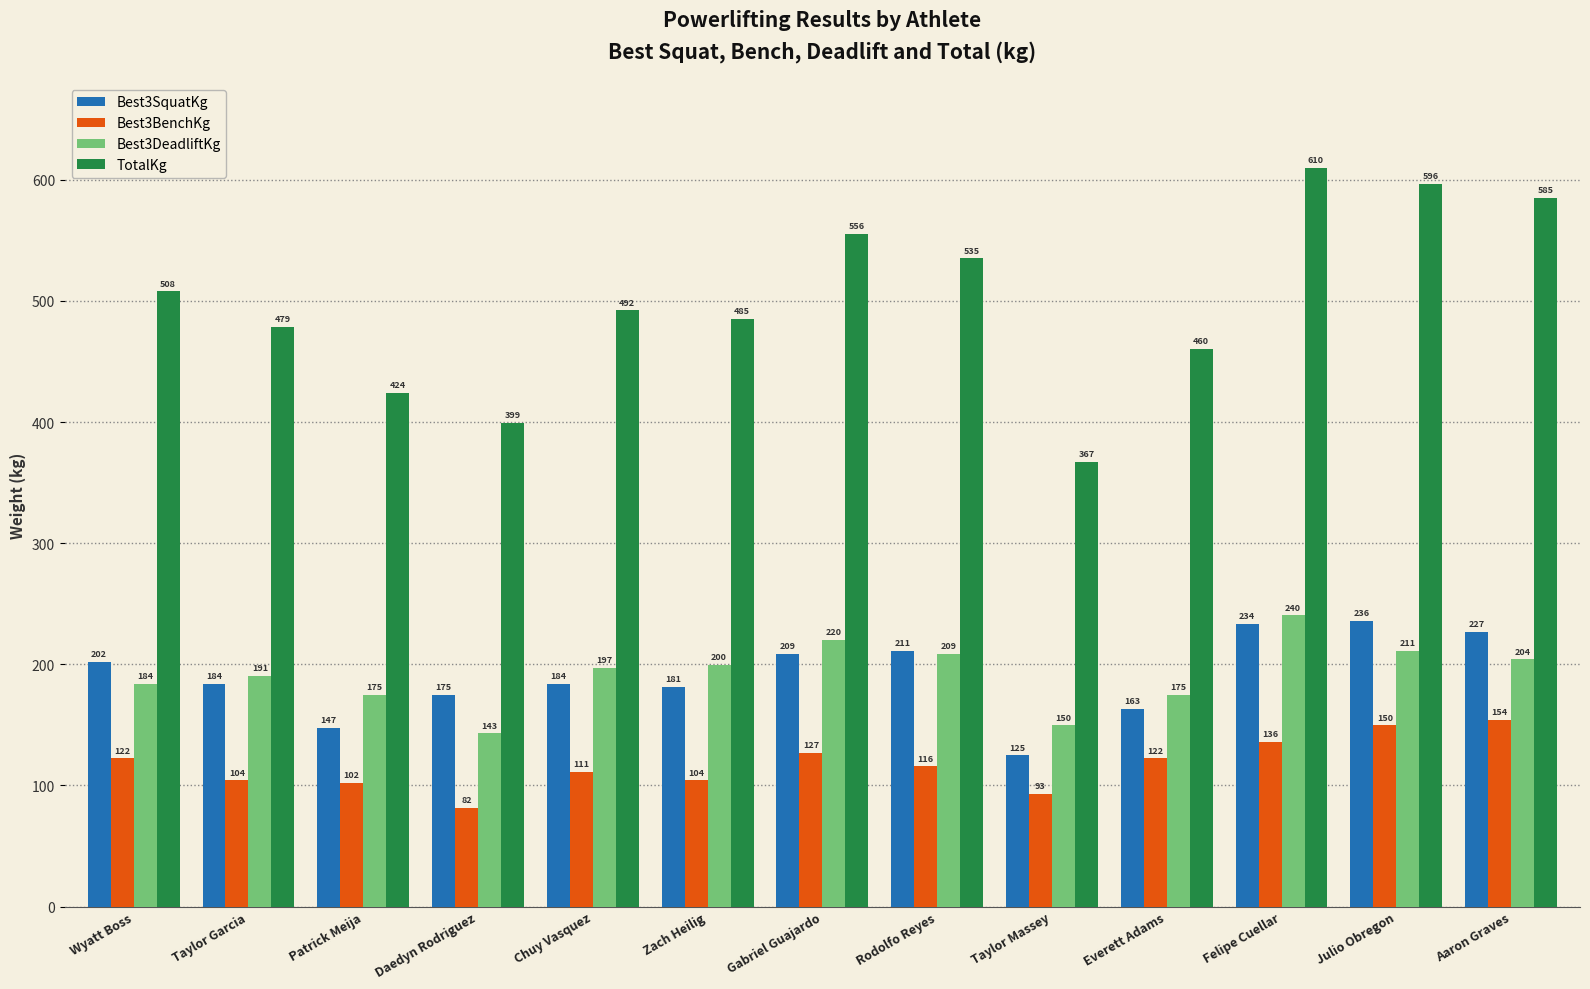

The value of Best3SquatKg at Wyatt Boss is 345.0. True or false?

False